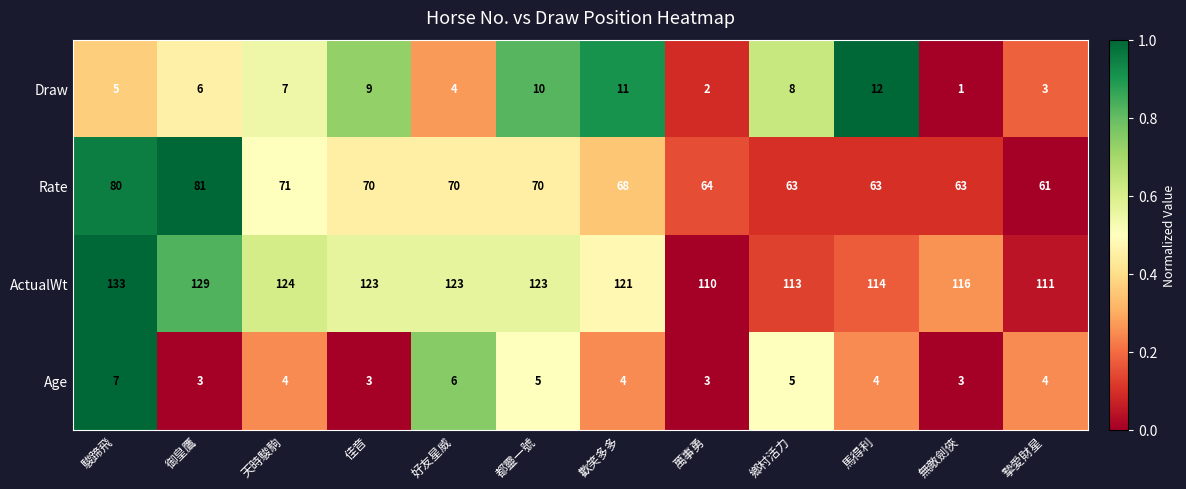

Rank the series at 佳音 from highest to lowest value.

ActualWt, Rate, Draw, Age